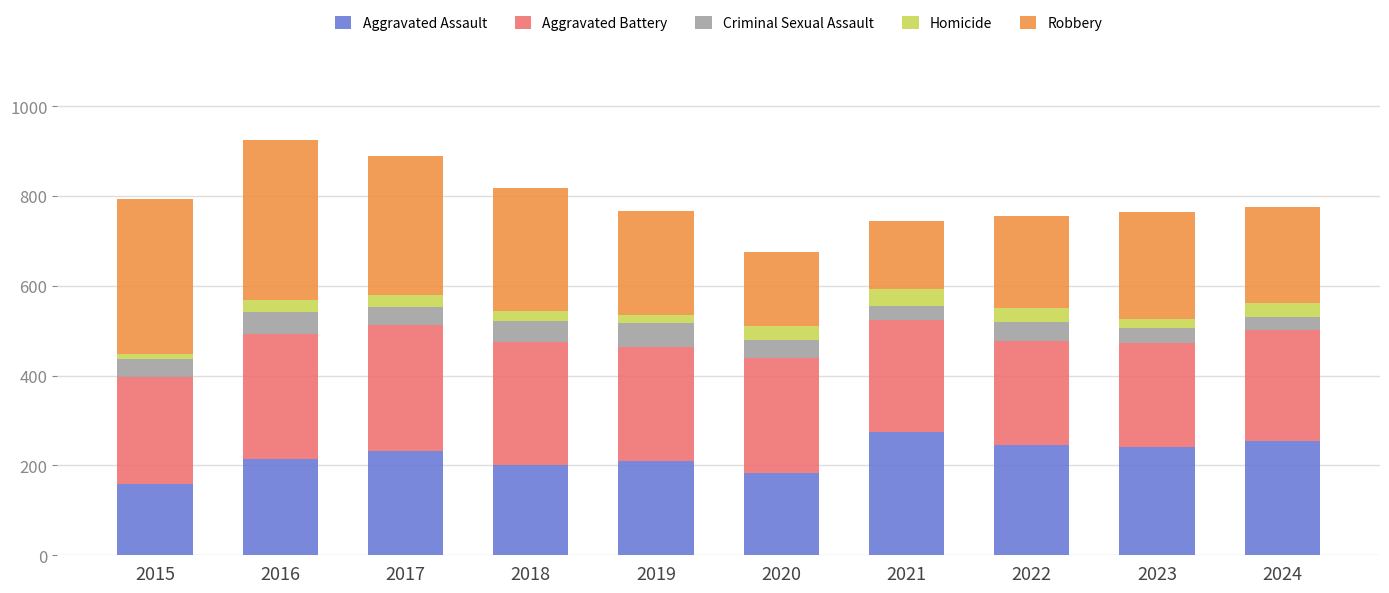

What is the difference between the Aggravated Assault values at 2022 and 2020?

62